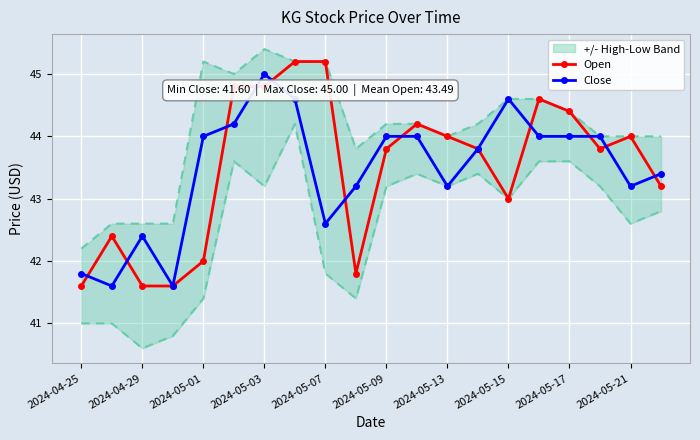

True or false: Open has more than 1 points higher than both neighbors.

True